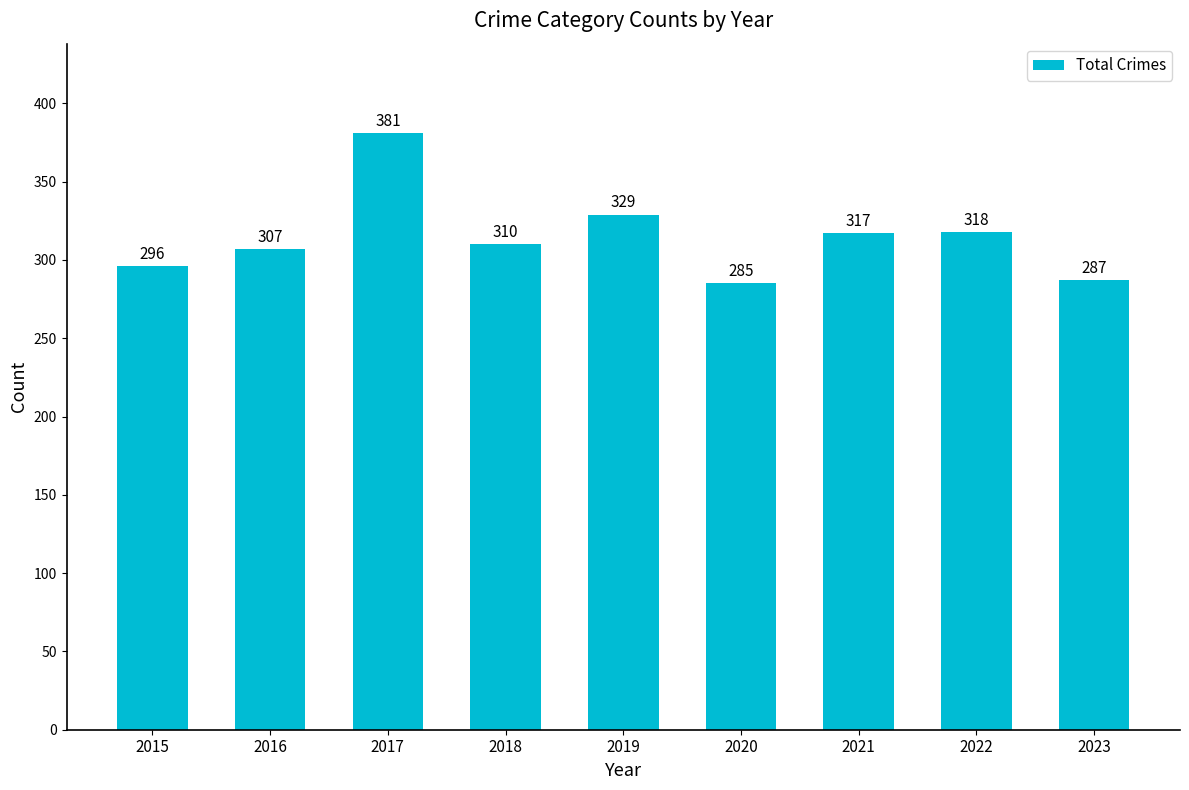

Approximately how many times larger is the value at 2019 compared to 2018?

1.1